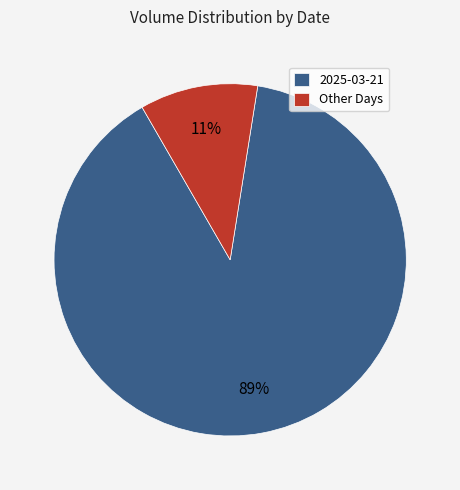

Combined, do Other Days and 2025-03-21 account for over 50%?

Yes